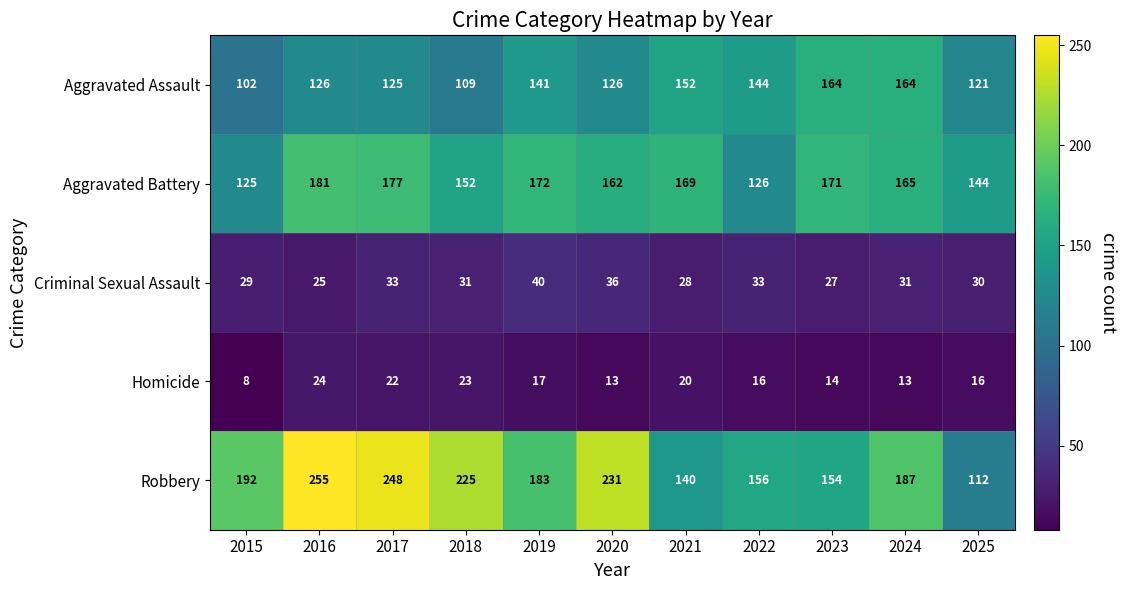

At which category is the sum across all series the highest?

2016